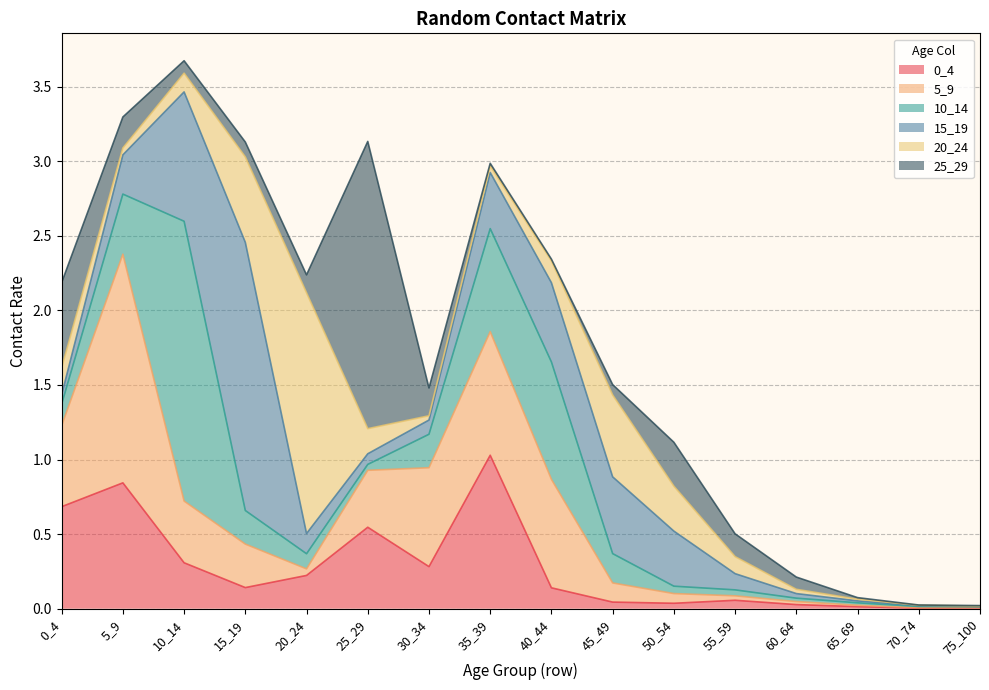

What are all the series names shown in the legend?

0_4, 5_9, 10_14, 15_19, 20_24, 25_29